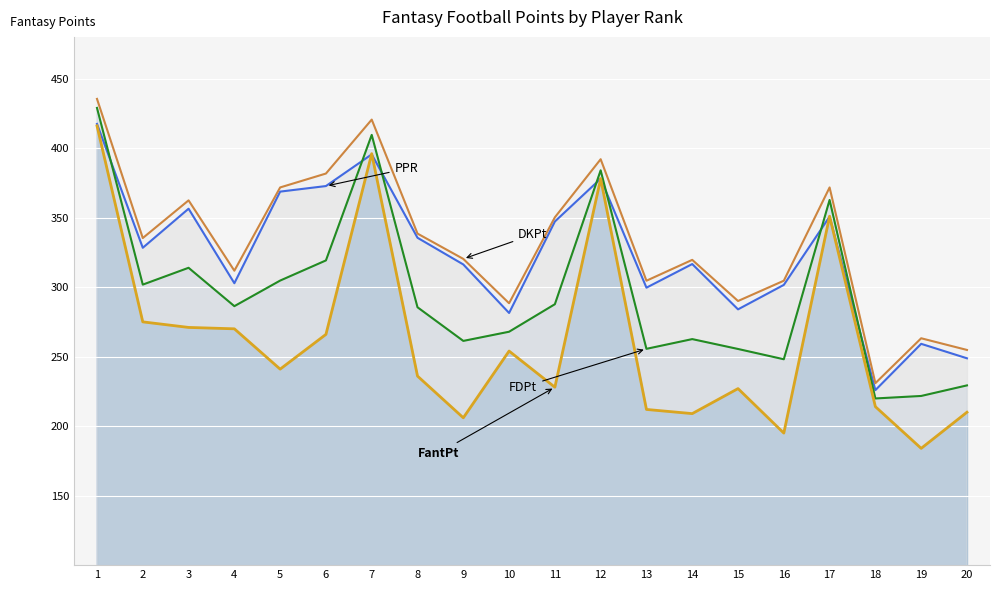

Which series has the largest range (max minus min)?

FantPt